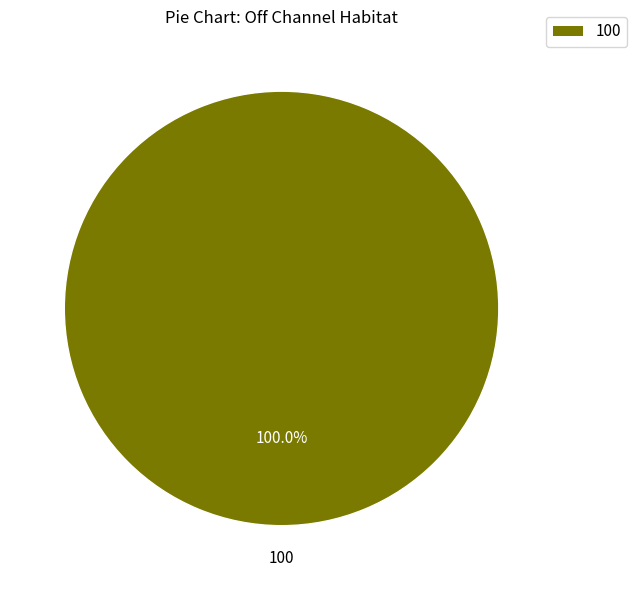

Is there a majority slice in this chart?

Yes